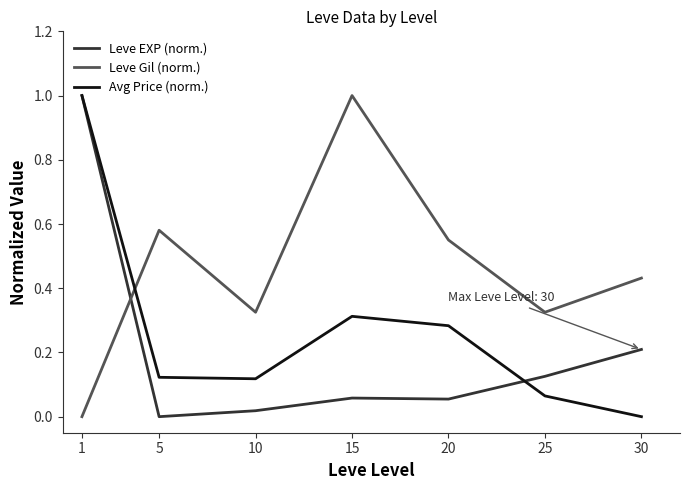

The Leve Gil (norm.) series shows 0.3 at 20. True or false?

False